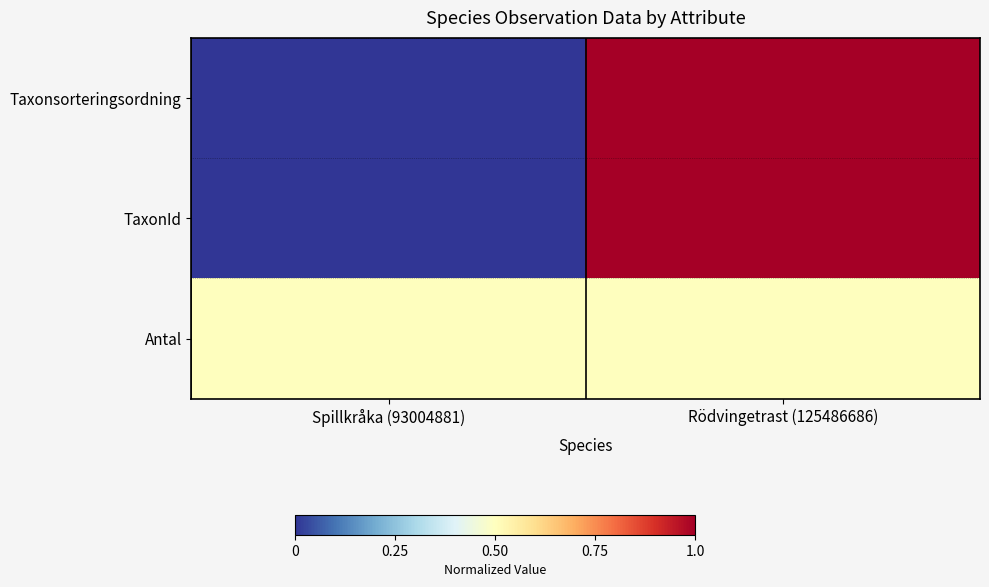

What is the greatest value displayed?

1.0